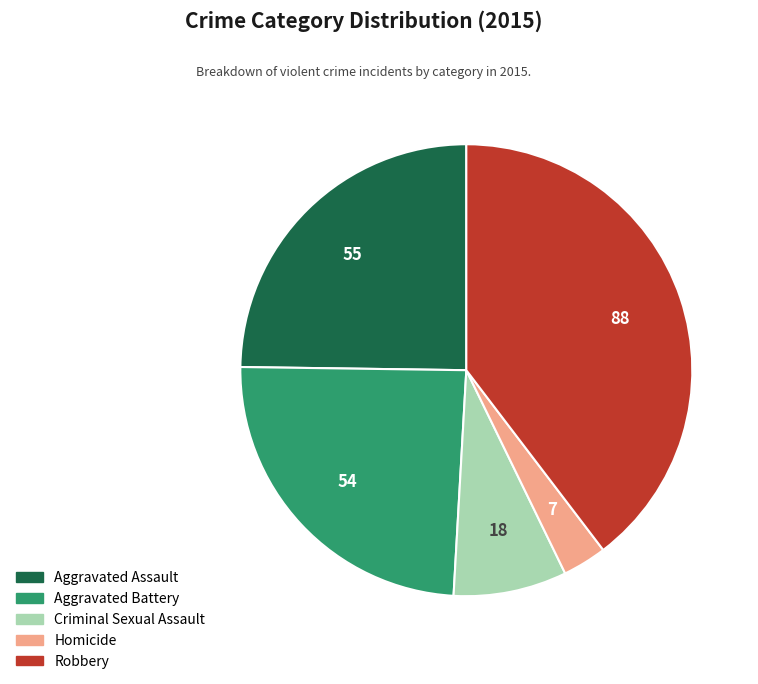

Which category has the smallest portion of the pie?

Homicide